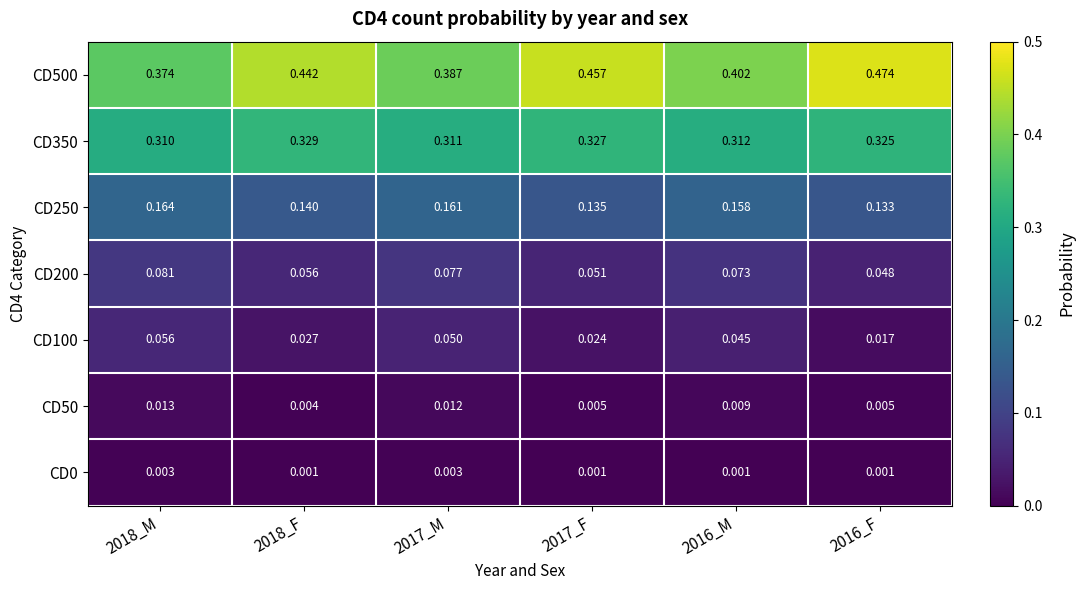

What is the total value across all series at 2018_F?

1.0